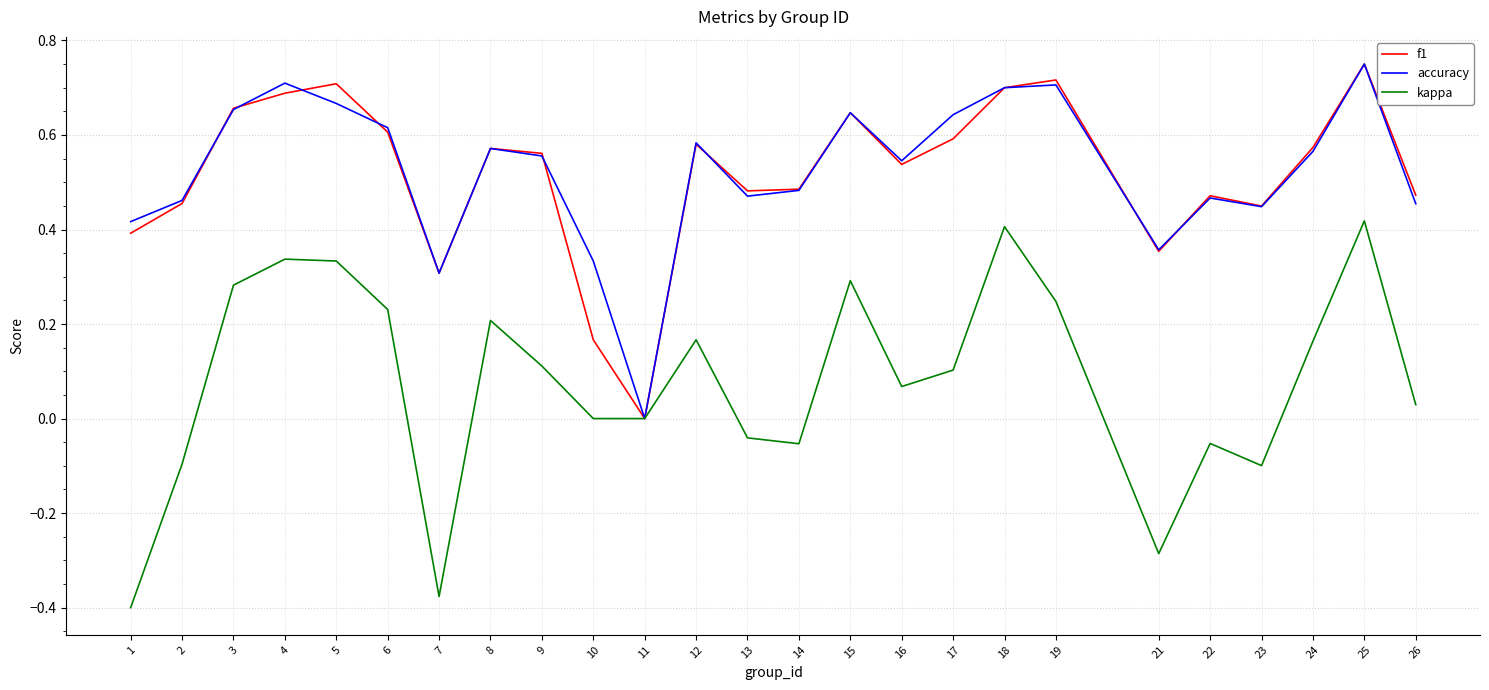

What is the total value across all series at 13?

0.9